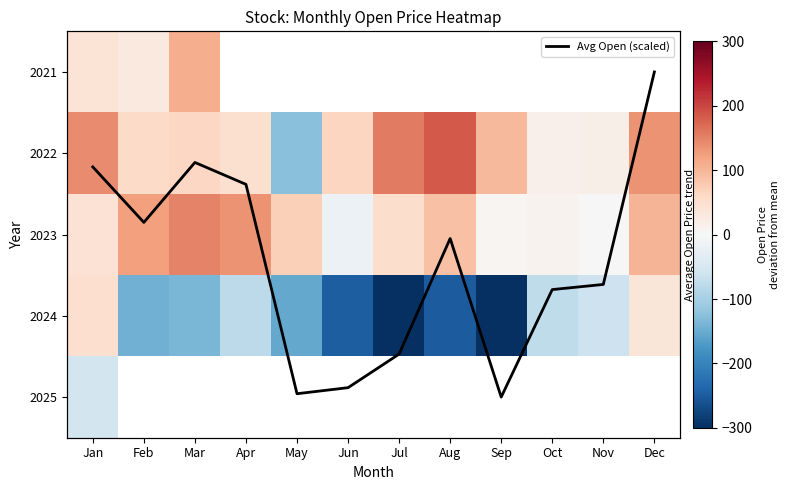

The value of Avg Open (scaled) at Mar is 1.1. True or false?

True